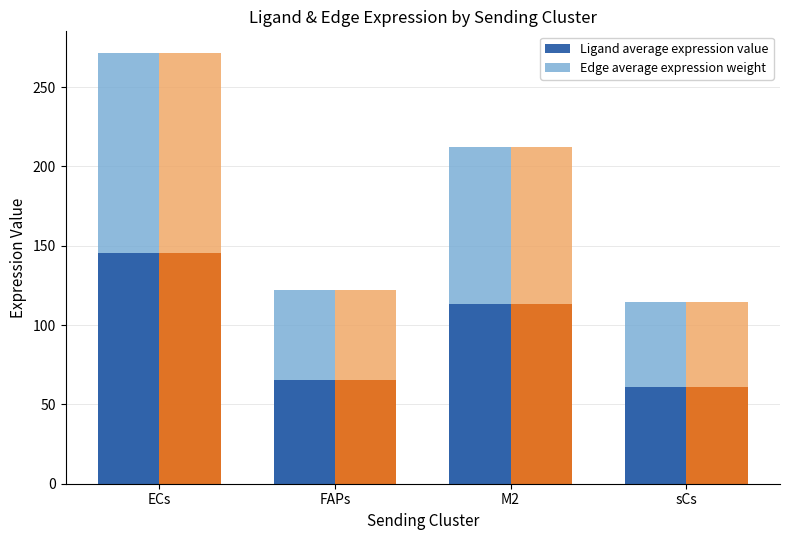

What are all the series names shown in the legend?

Edge average expression weight, Ligand average expression value